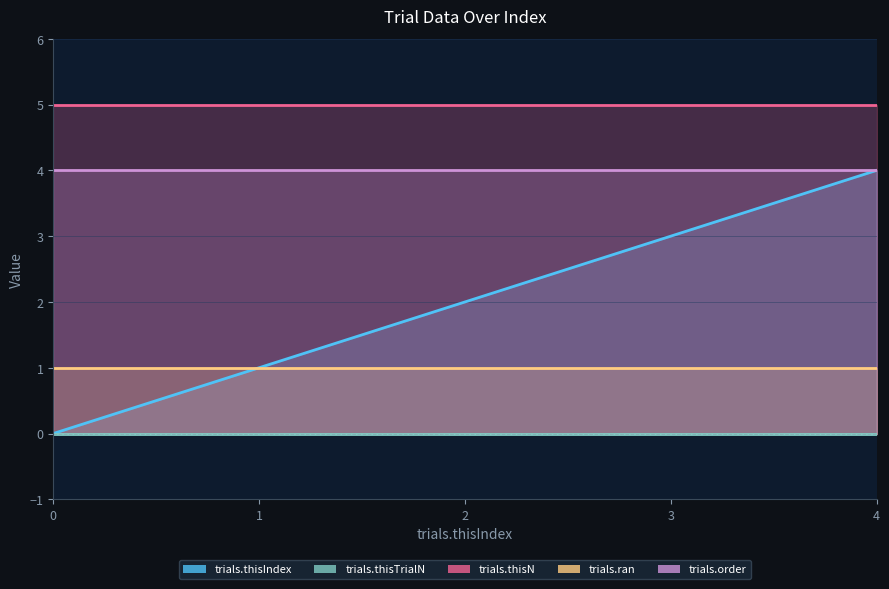

Reading left to right, list all the values displayed in this chart.

trials.thisIndex: 0=0	1=1	2=2	3=3	4=4
trials.thisTrialN: 0=0	1=0	2=0	3=0	4=0
trials.thisN: 0=5	1=5	2=5	3=5	4=5
trials.ran: 0=1	1=1	2=1	3=1	4=1
trials.order: 0=4	1=4	2=4	3=4	4=4